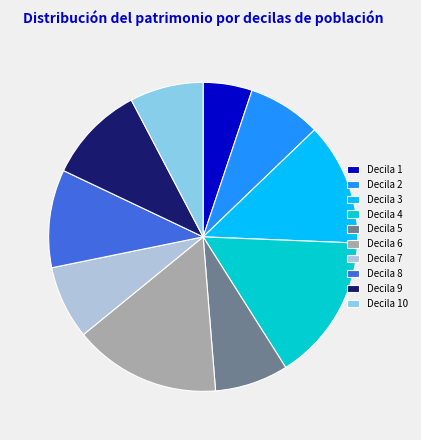

Which slice is the smallest?

Decila 1